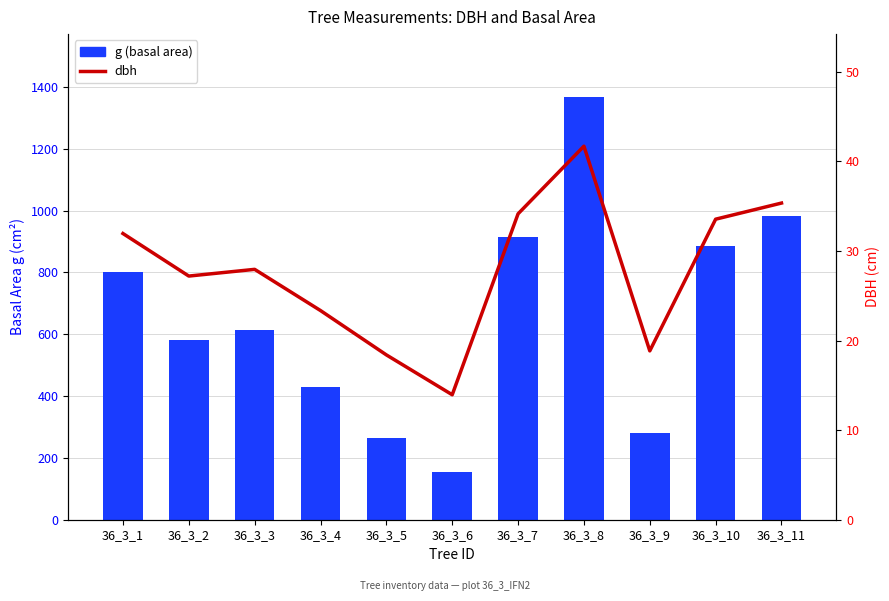

What is the sum of the g (basal area) values at 36_3_7 and 36_3_6?

1068.8